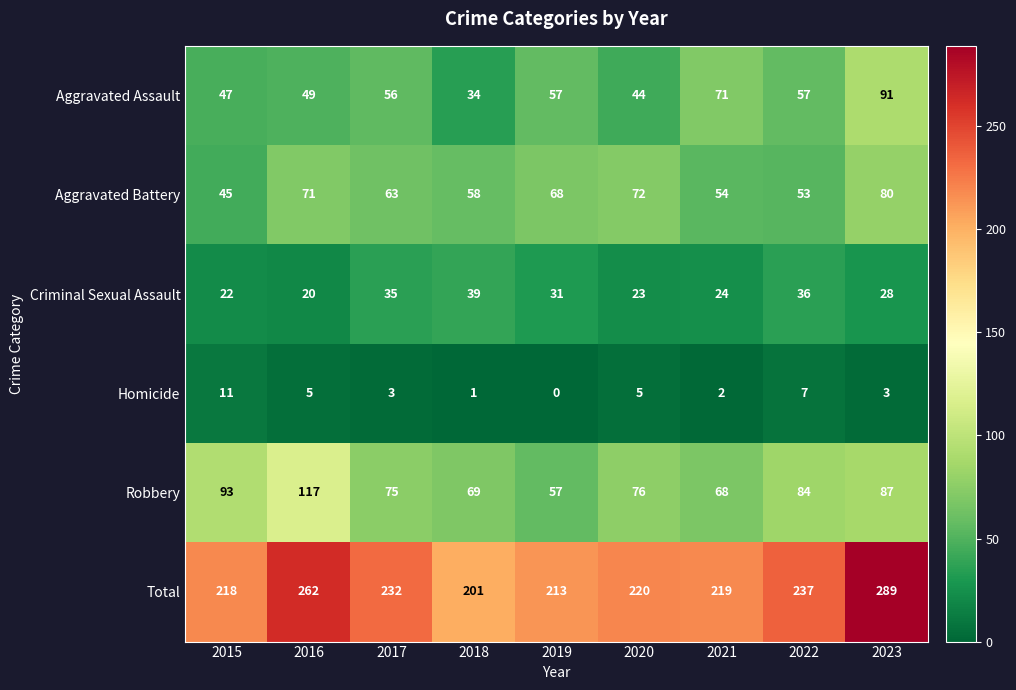

Where does the Total series first go above 220?

2016